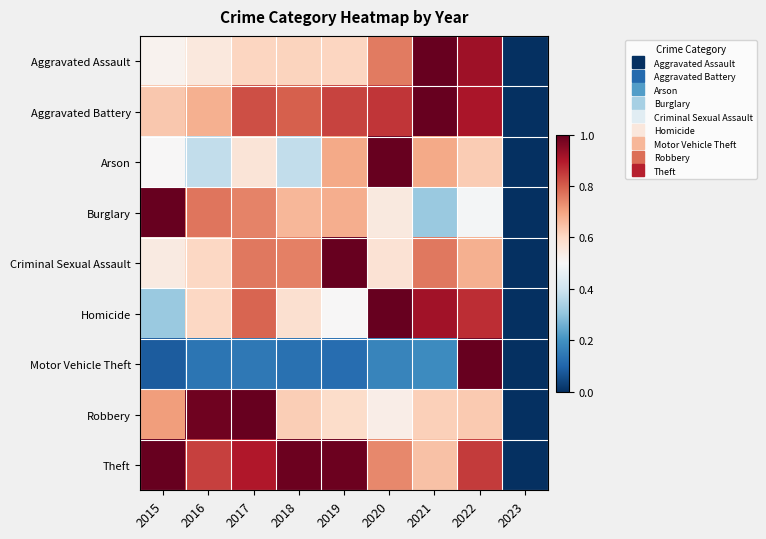

At which category is the sum across all series the highest?

2022